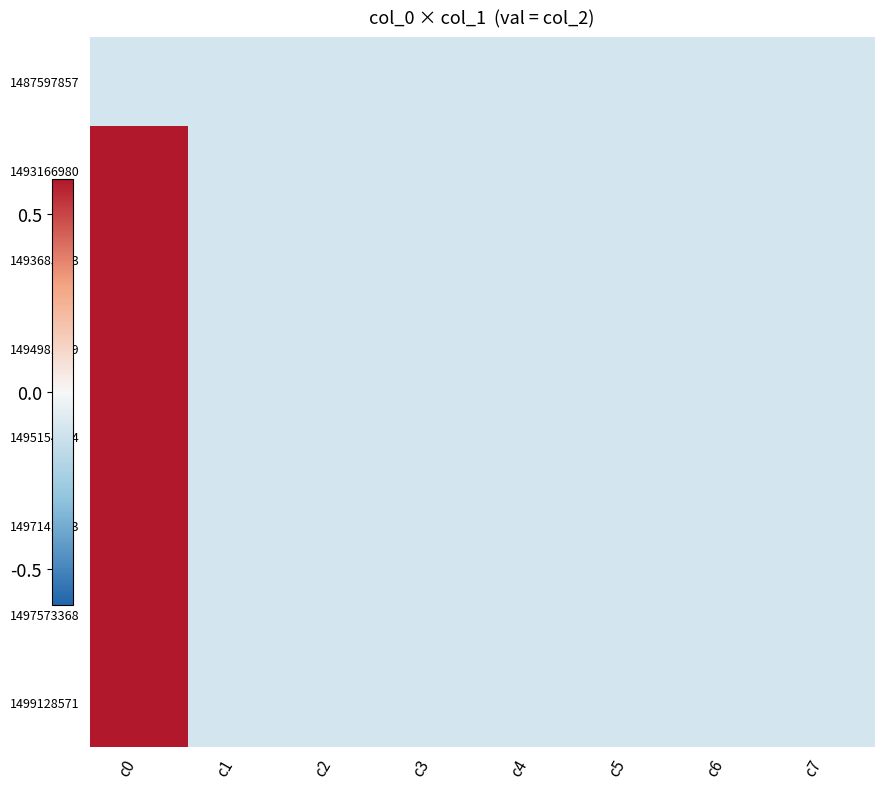

What is the minimum value shown in the chart?

-0.1